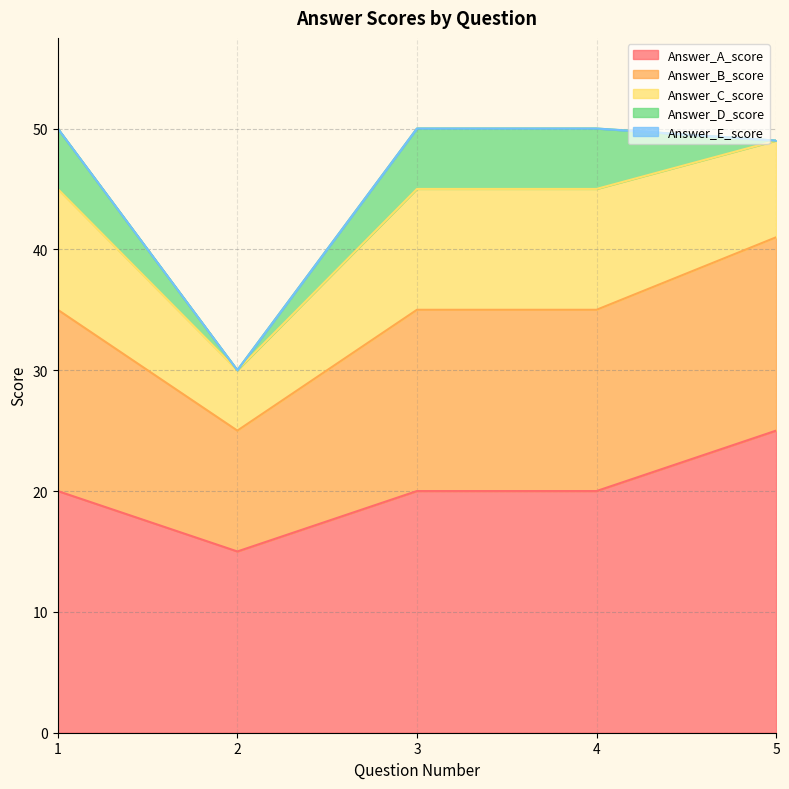

How many values in the Answer_D_score series are below 5?

2